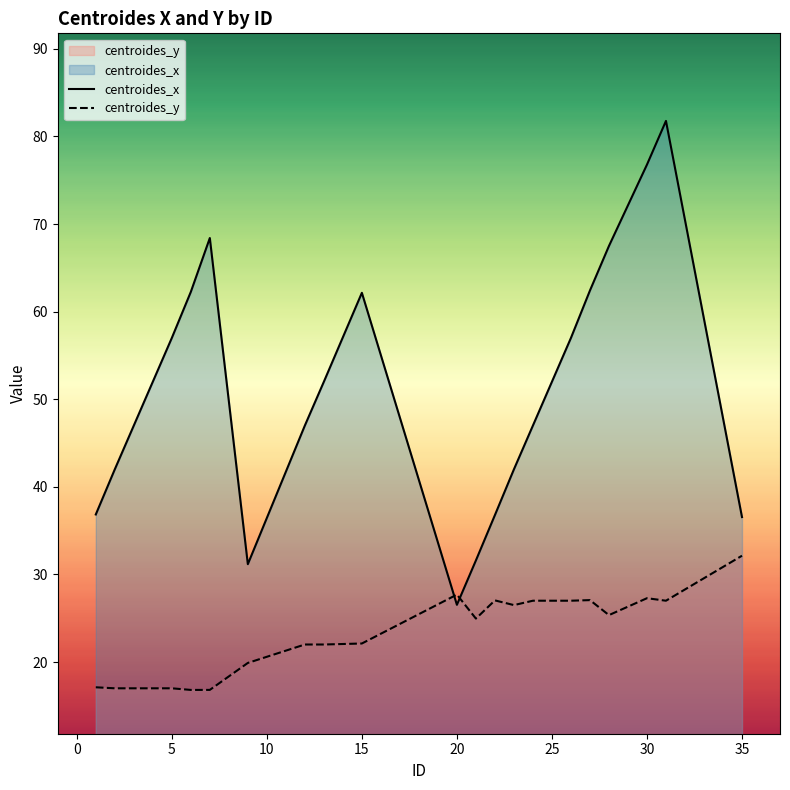

Which series has the largest range (max minus min)?

centroides_x